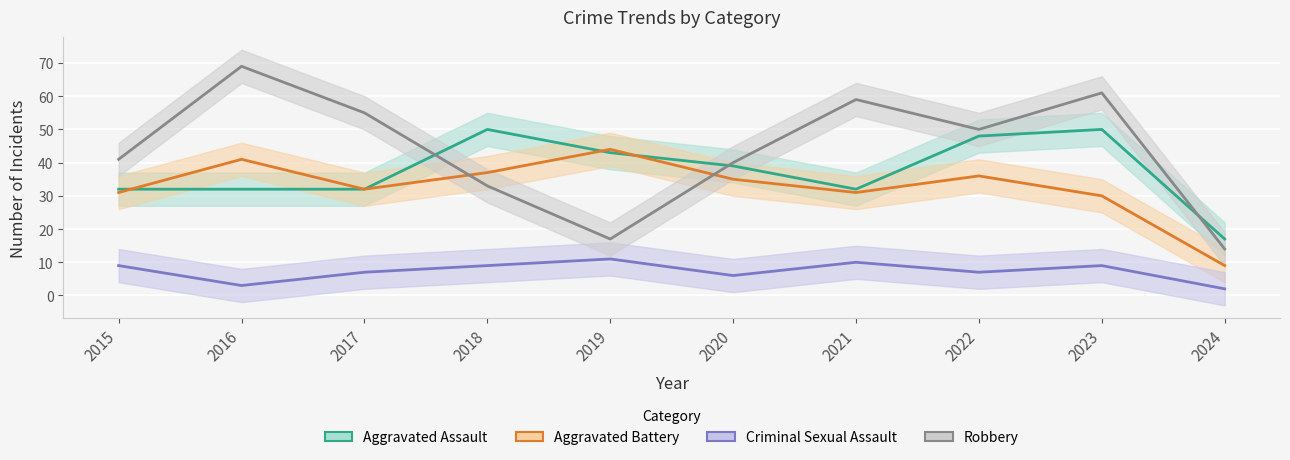

Rank the series by their maximum value, from lowest to highest.

Criminal Sexual Assault, Aggravated Battery, Aggravated Assault, Robbery